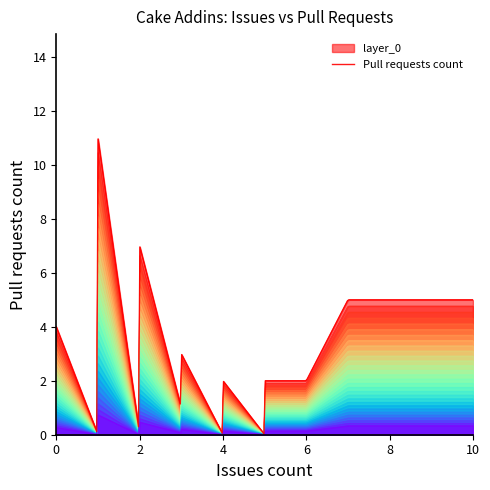

What is the average value of the Issues count series?

2